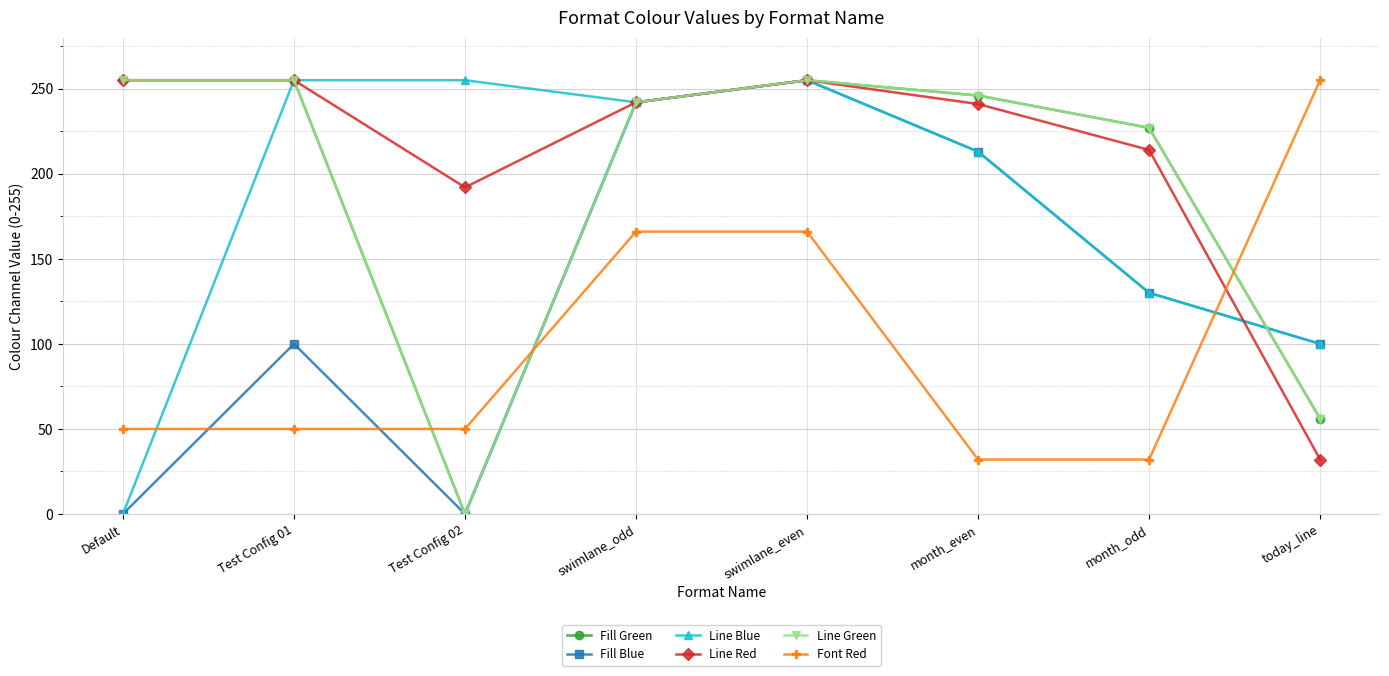

The Line Red series shows 392 at Default. True or false?

False